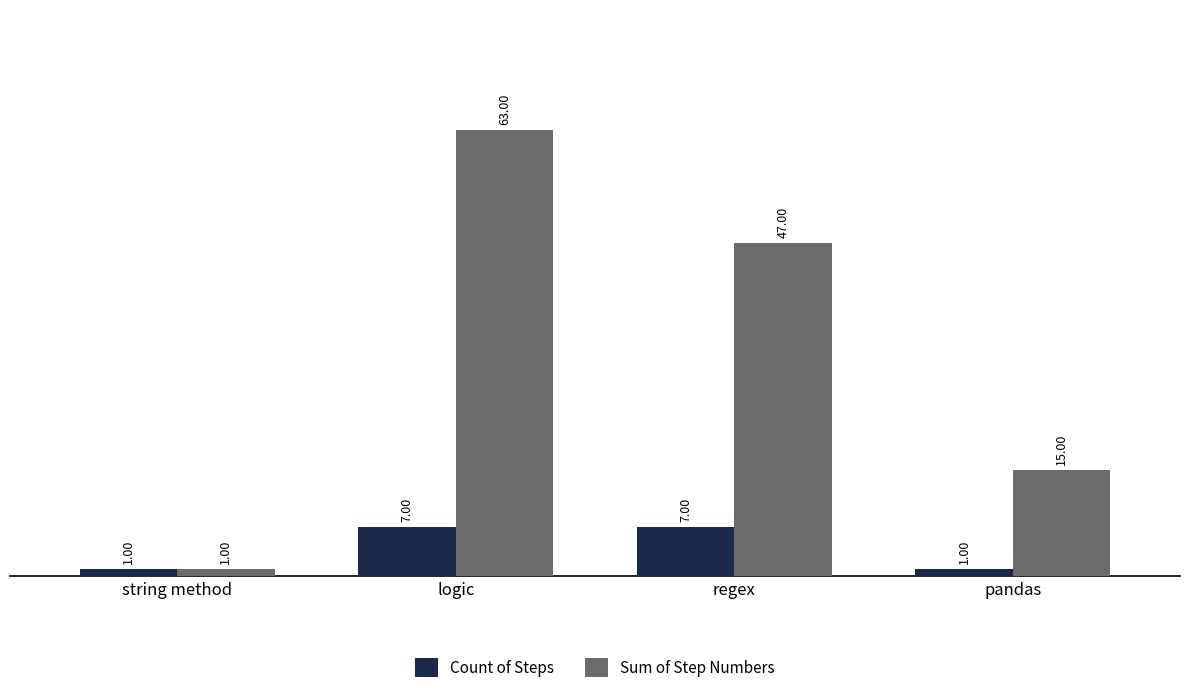

The value of Sum of Step Numbers at string method is 1. True or false?

True